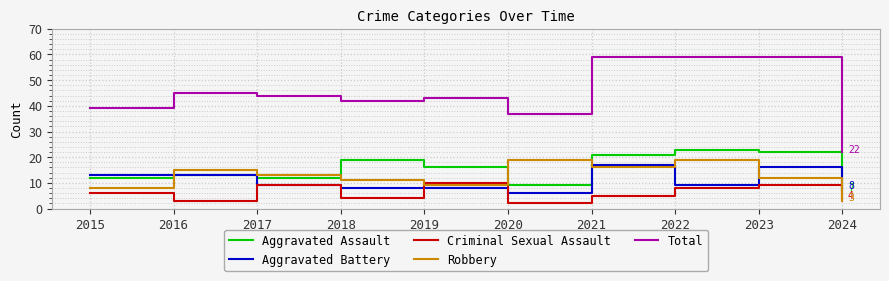

Is the value of Criminal Sexual Assault at 2019 greater than the value of Aggravated Battery at 2017?

Yes